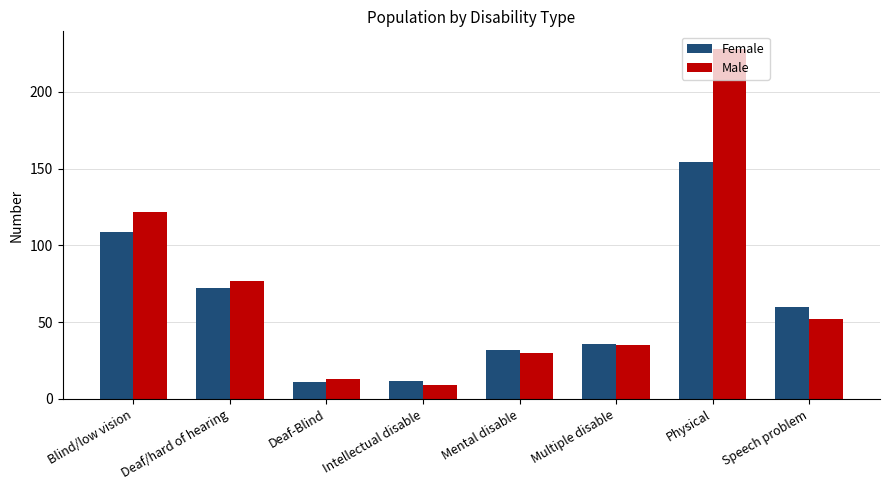

Rank the categories by Male value from lowest to highest.

Intellectual disable, Deaf-Blind, Mental disable, Multiple disable, Speech problem, Deaf/hard of hearing, Blind/low vision, Physical